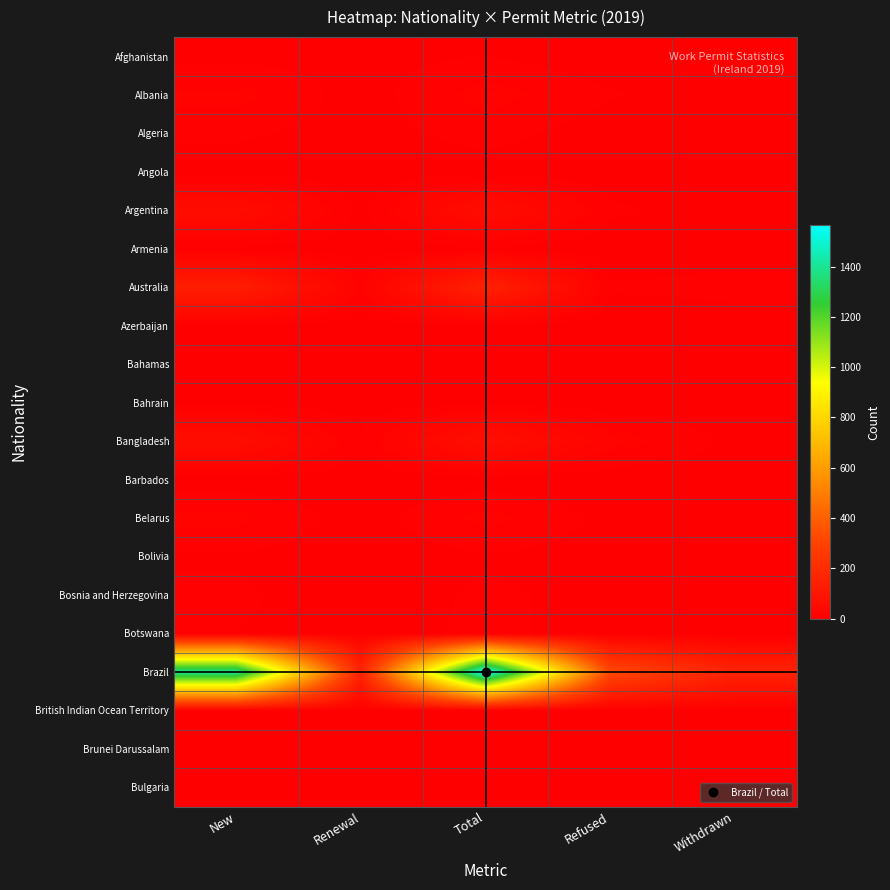

Which series has the largest total across all categories?

Brazil